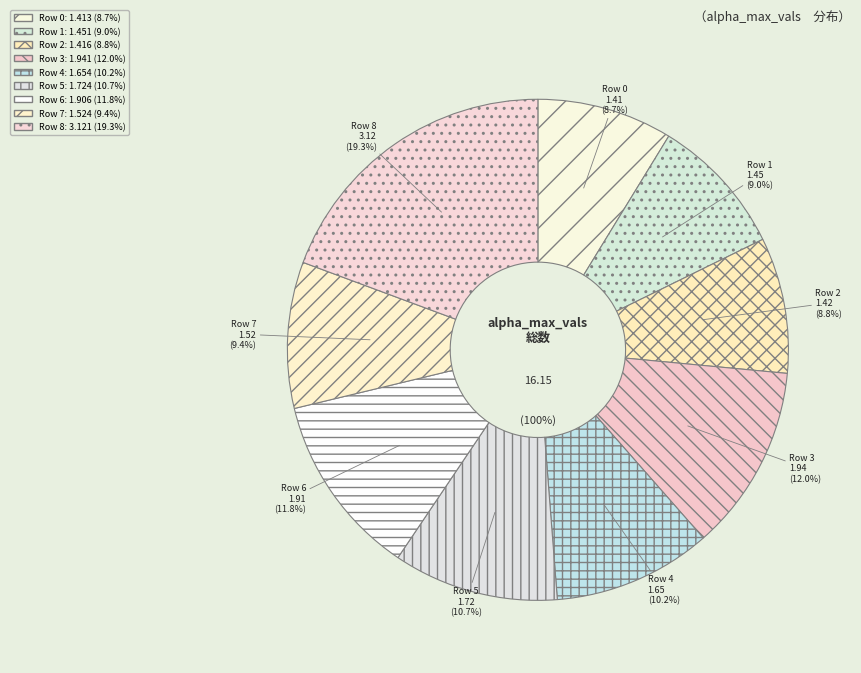

How much of the chart is everything except 1?

91.0%